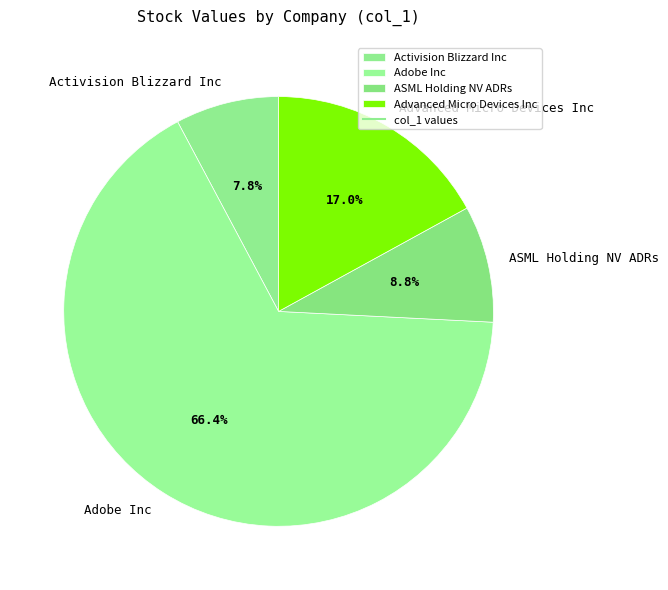

What is the ratio of the value at ASML Holding NV ADRs to the value at Advanced Micro Devices Inc?

0.5